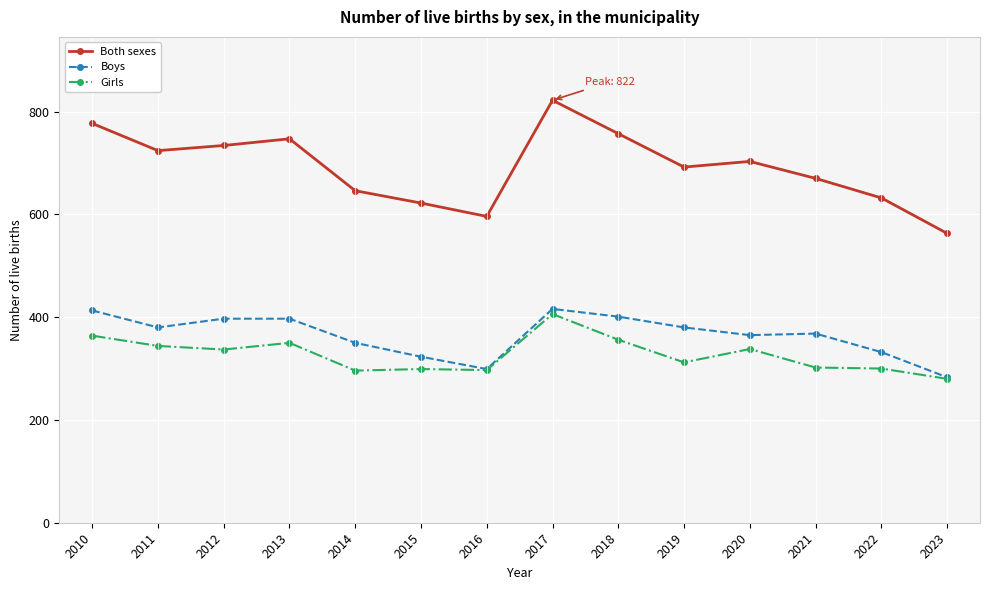

Between 2017 and 2022, which series saw the biggest shift?

Both sexes